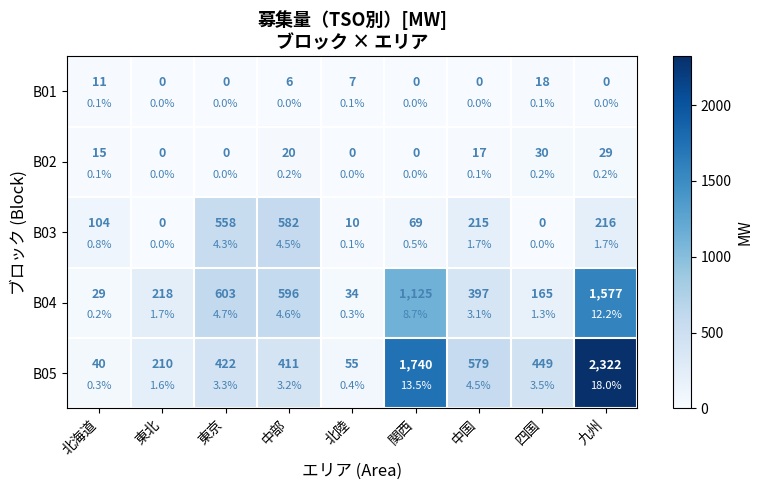

What is the total value across all series at 関西?

2934